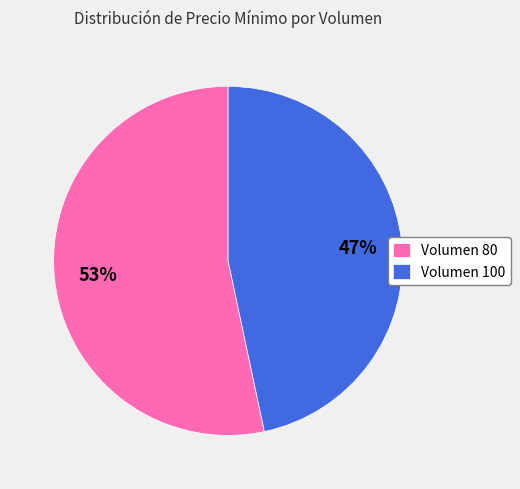

Rank the categories by value from highest to lowest.

Volumen 80, Volumen 100